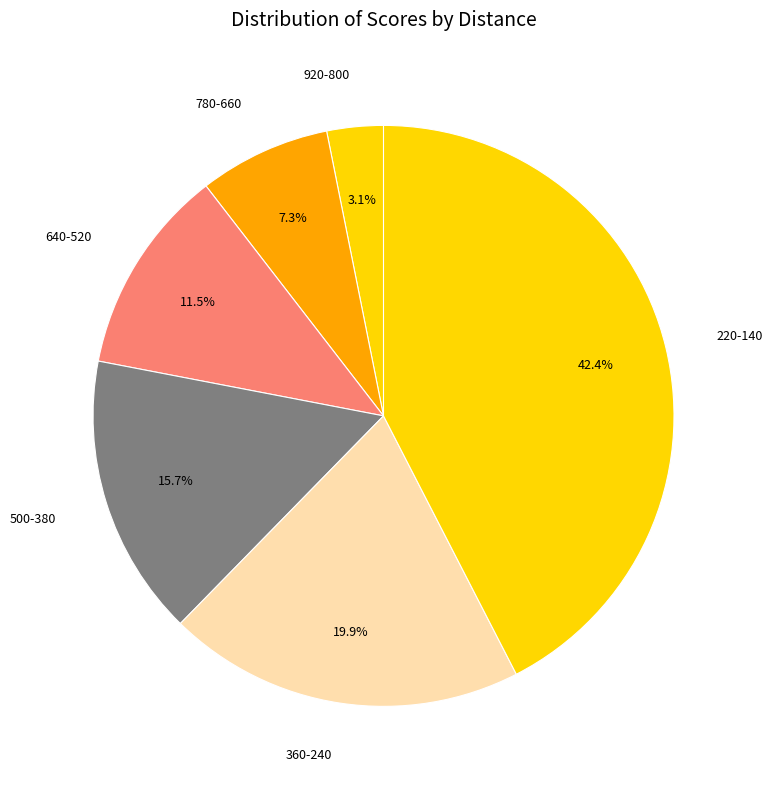

To the nearest percent, what is the average slice percentage?

17%